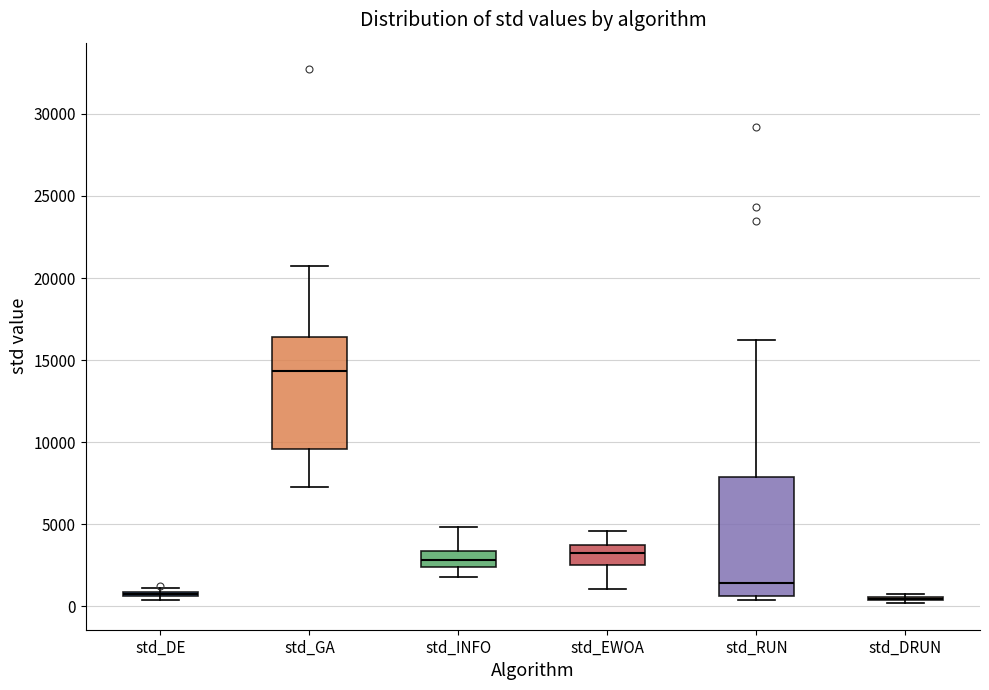

Reading left to right, transcribe this box plot: for each box, give where its median line is, the range the box spans, and where its two whiskers end, as read against the y-axis. The values are not printed on the chart, so give them approximately, as read against the axis.

std_DE: box collapsed to a line at 1000, whiskers 500 to 1000
std_GA: median 14500, box 9500 to 16500, whiskers 7500 to 20500
std_INFO: median 3000, box 2500 to 3500, whiskers 2000 to 5000
std_EWOA: median 3000, box 2500 to 3500, whiskers 1000 to 4500
std_RUN: median 1500, box 500 to 8000, whiskers 500 (just below the box's lower edge) to 16000
std_DRUN: box collapsed to a line at 500, whiskers 0 to 500